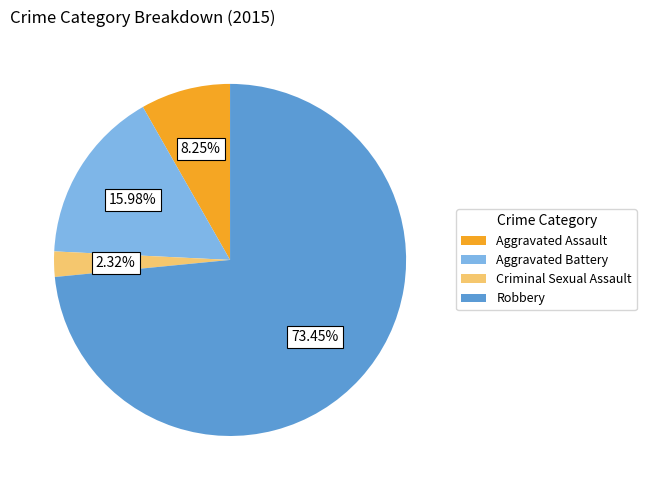

Which category has the smallest portion of the pie?

Criminal Sexual Assault